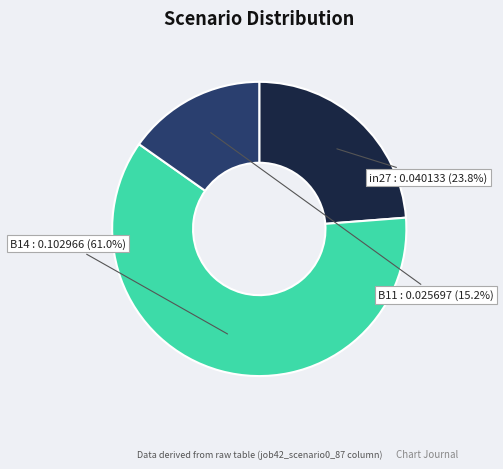

Which category has the biggest portion of the pie?

B14